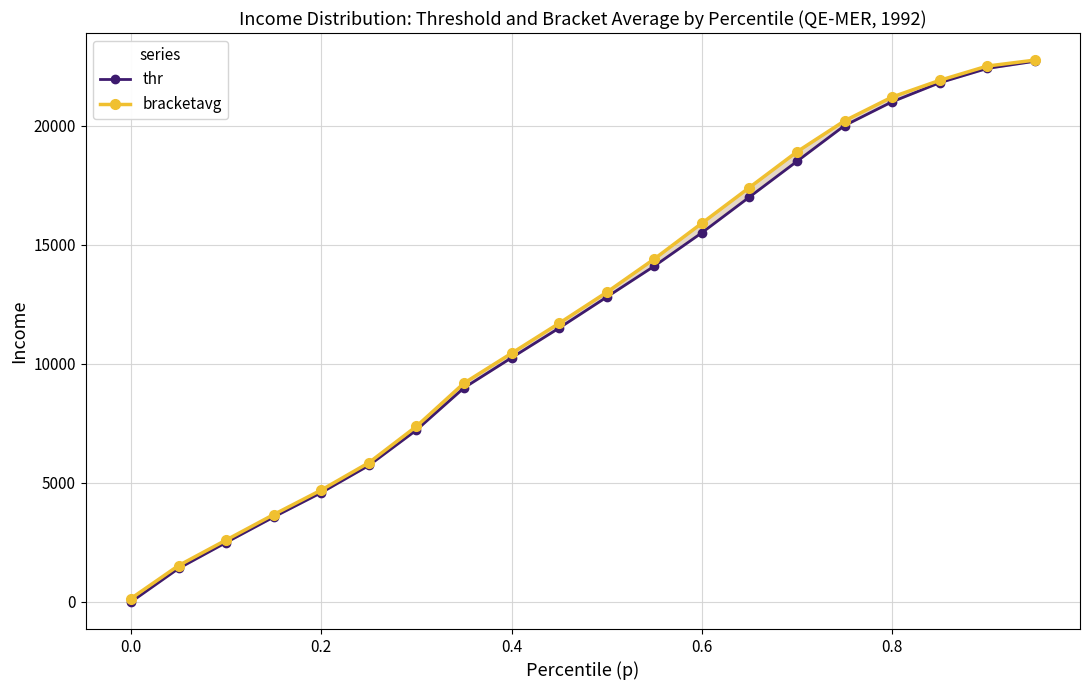

What are all the series names shown in the legend?

thr, bracketavg